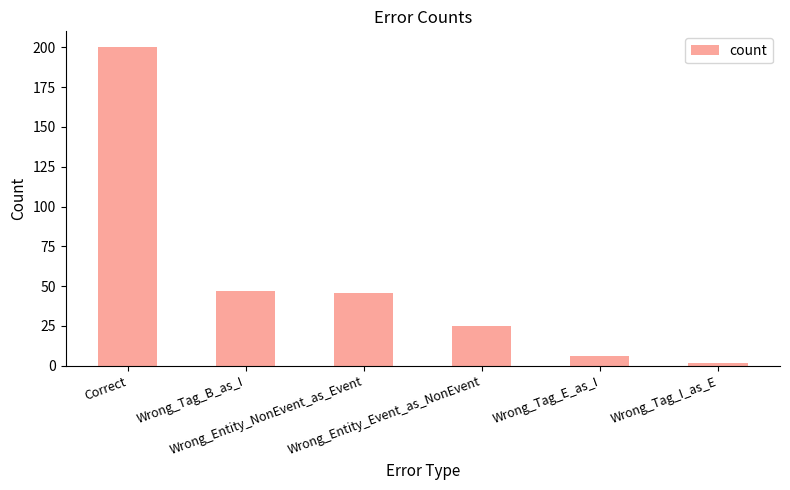

What is the difference between the maximum and minimum values?

198